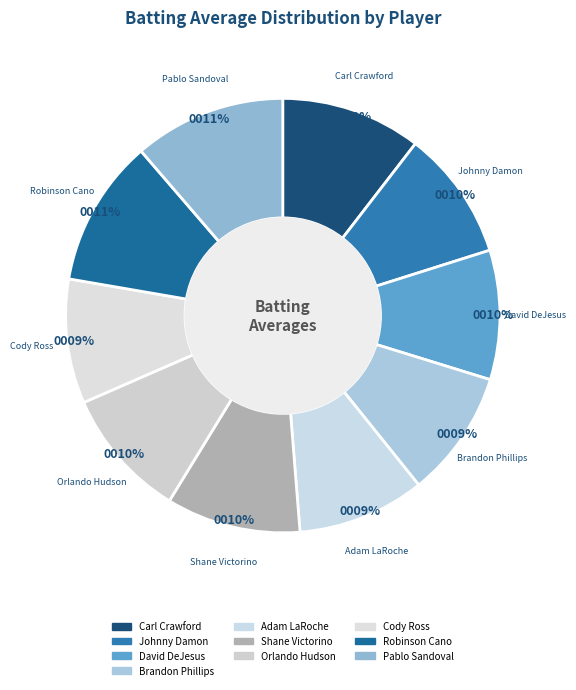

True or false: Pablo Sandoval accounts for 1% of the total.

False